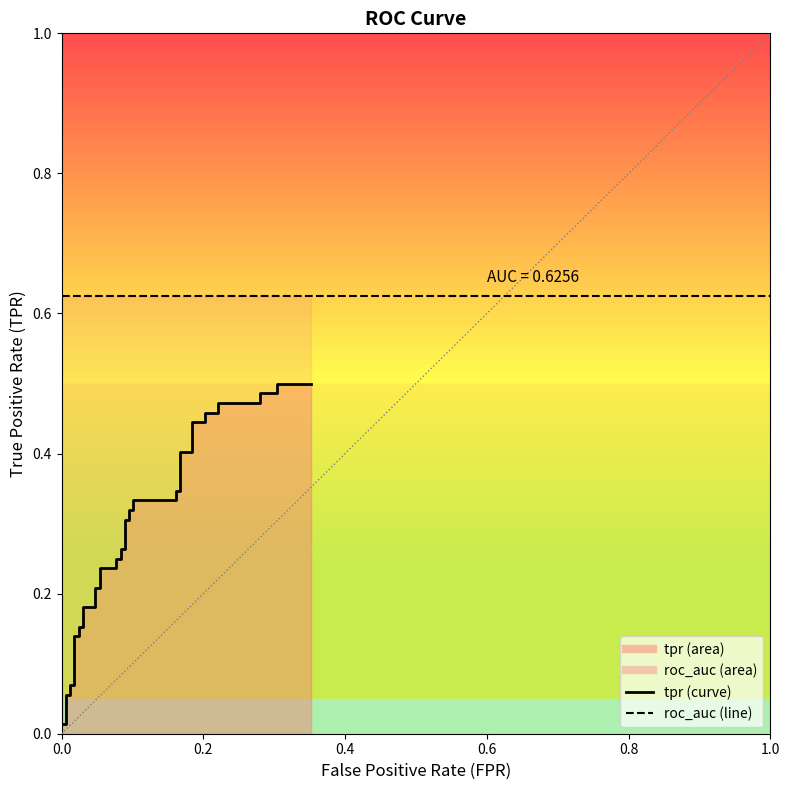

Which has a higher value, 32 or 33?

32